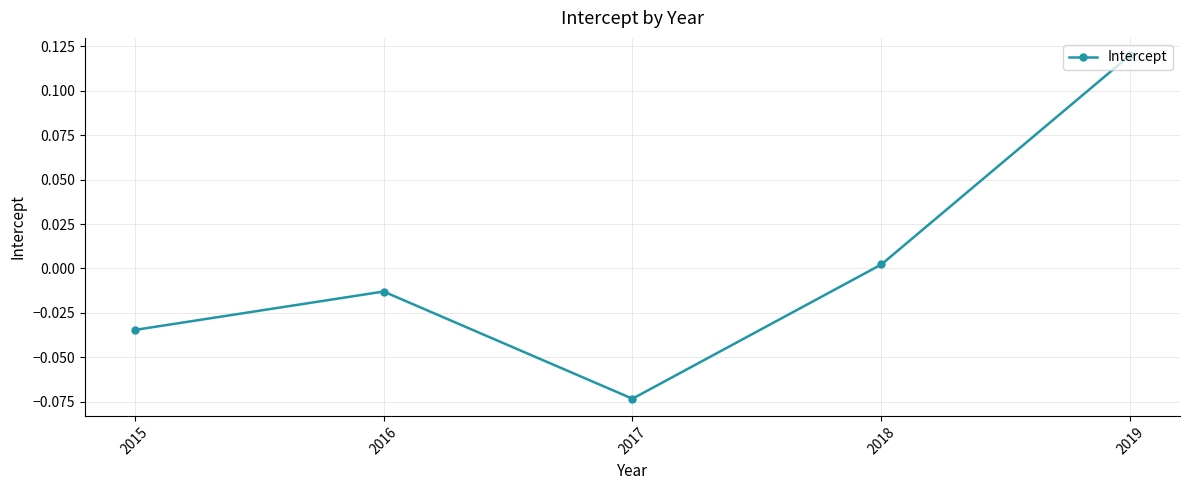

The value at 2017 is -0.0. True or false?

False